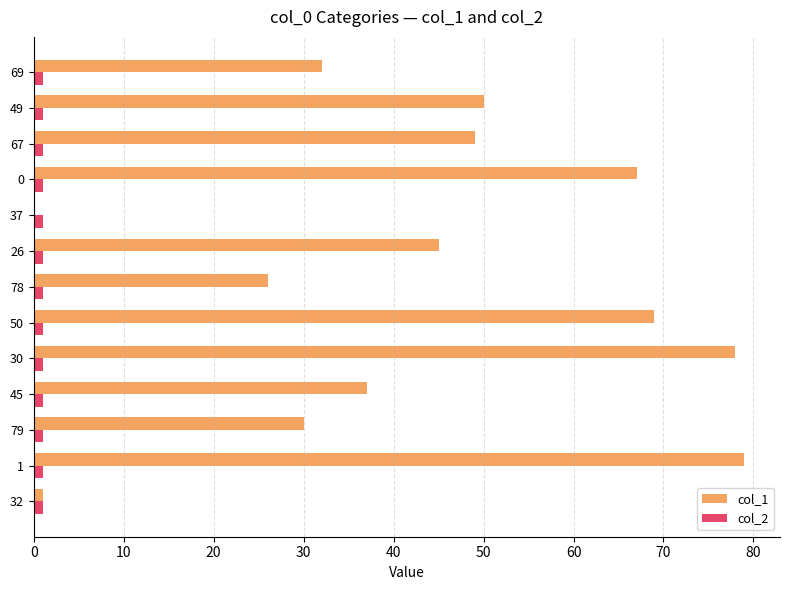

At which label is col_1 closest to 39?

45